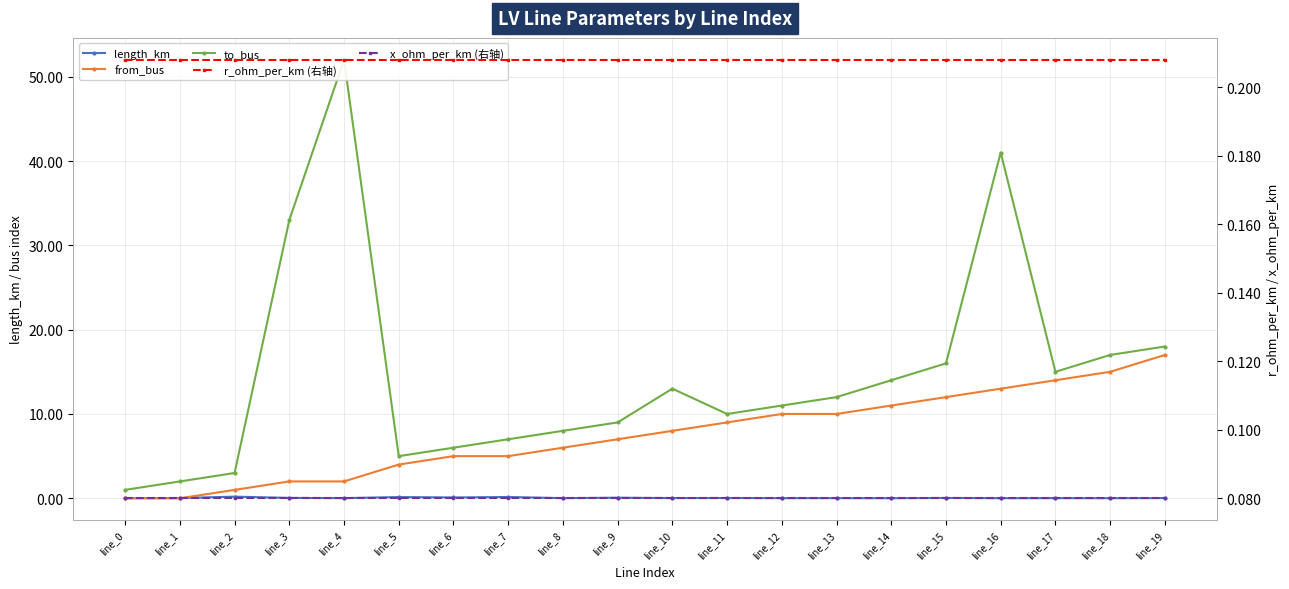

Rank the categories by r_ohm_per_km (右轴) value from highest to lowest.

line_0, line_1, line_2, line_3, line_4, line_5, line_6, line_7, line_8, line_9, line_10, line_11, line_12, line_13, line_14, line_15, line_16, line_17, line_18, line_19